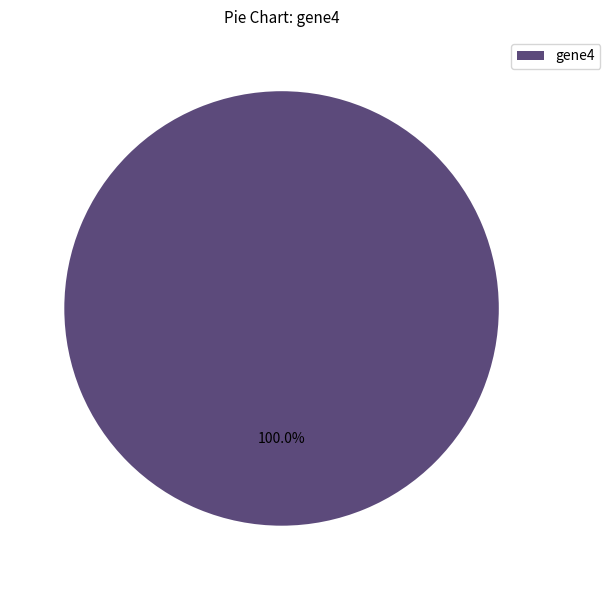

Is there any slice that represents more than half of the pie?

Yes